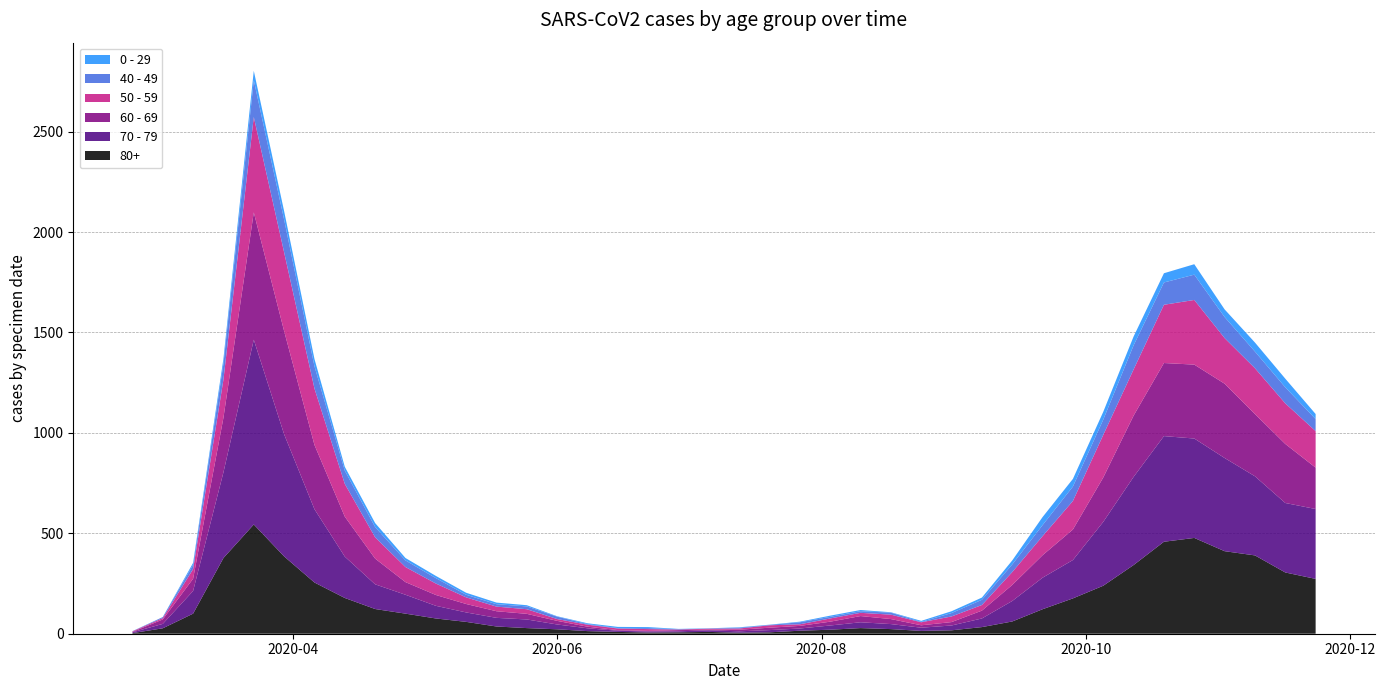

Reading left to right, transcribe all the data shown in this chart.

80+: 3	27	100	377	544	385	255	178	123	100	76	59	36	28	22	13	9	6	7	9	5	7	15	20	28	23	14	17	33	61	122	176	239	342	458	477	411	390	305	273
70 - 79: 4	22	113	427	920	608	365	206	123	94	63	47	43	43	24	14	6	5	5	8	7	11	11	21	29	25	16	24	43	102	157	191	318	439	526	495	464	394	346	348
60 - 69: 2	22	61	272	634	514	320	199	128	63	54	42	33	28	18	8	3	3	6	3	8	12	13	19	31	25	12	17	39	80	112	152	221	305	364	368	370	310	294	206
50 - 59: 3	7	48	190	475	392	281	163	106	75	57	33	23	23	9	10	8	9	3	5	6	12	8	16	16	22	15	28	28	64	95	142	212	230	290	322	227	228	202	182
40 - 49: 0	5	21	79	183	163	111	66	51	33	27	13	12	14	12	3	2	5	1	1	4	2	10	8	8	10	2	17	26	38	55	72	76	120	111	126	105	83	80	60
0 - 29: 1	0	10	25	47	42	36	19	20	12	11	10	8	6	2	4	6	5	2	1	2	1	3	6	6	2	5	9	11	20	40	38	39	44	46	52	38	45	43	25